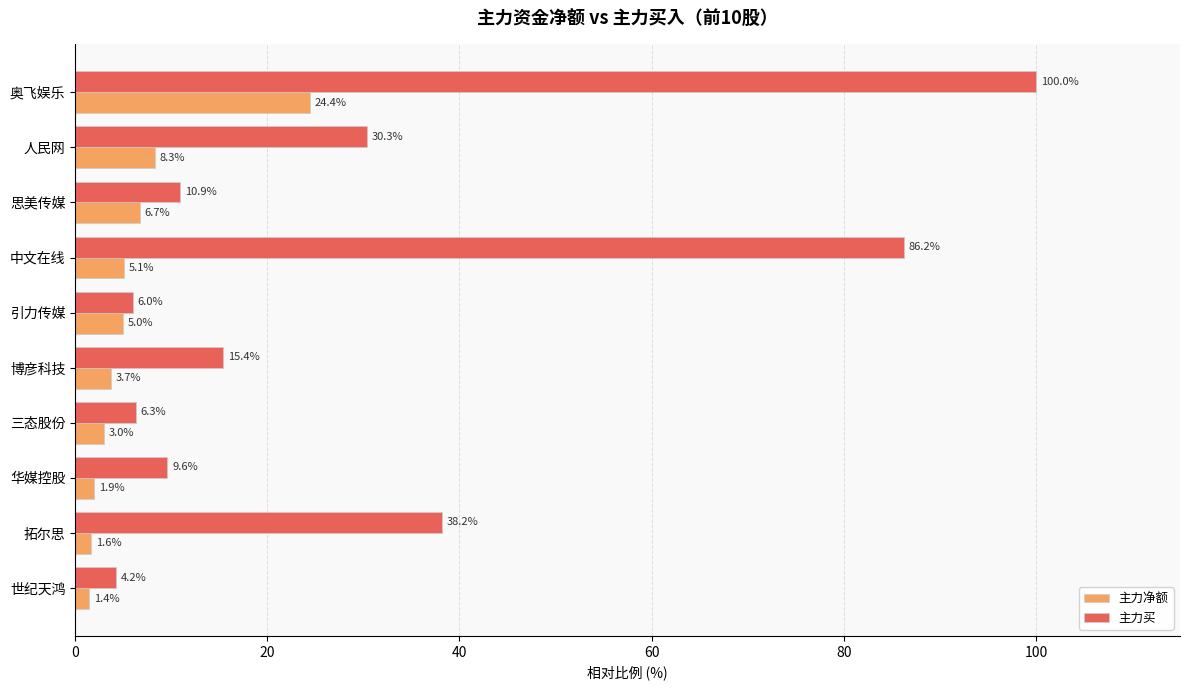

What is the total value across all series at 人民网?

38.6